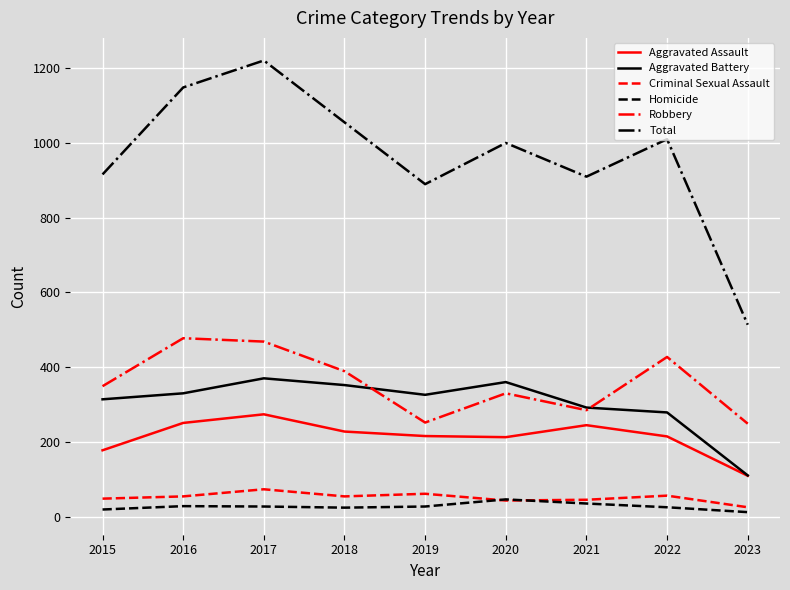

What is the smallest value displayed?

14